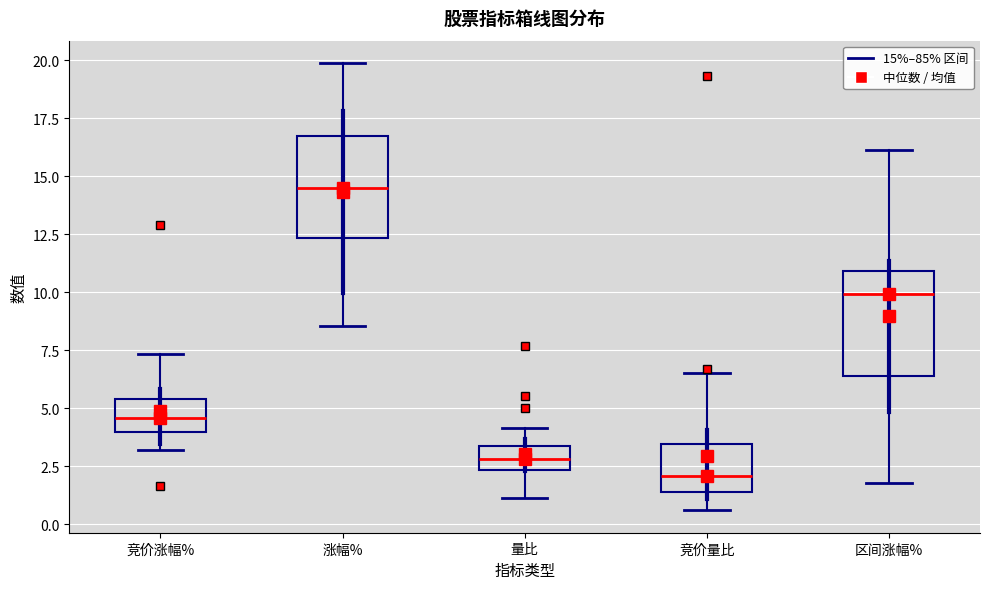

Reading left to right, transcribe this box plot: for each box, give where its median line is, the range the box spans, and where its two whiskers end, as read against the y-axis. The values are not printed on the chart, so give them approximately, as read against the axis.

竞价涨幅%: median 4.5, box 4.0 to 5.5, whiskers 3.0 to 7.5
涨幅%: median 14.5, box 12.5 to 16.5, whiskers 8.5 to 20.0
量比: median 3.0, box 2.5 to 3.5, whiskers 1.0 to 4.0
竞价量比: median 2.0, box 1.5 to 3.5, whiskers 0.5 to 6.5
区间涨幅%: median 10.0, box 6.5 to 11.0, whiskers 2.0 to 16.0